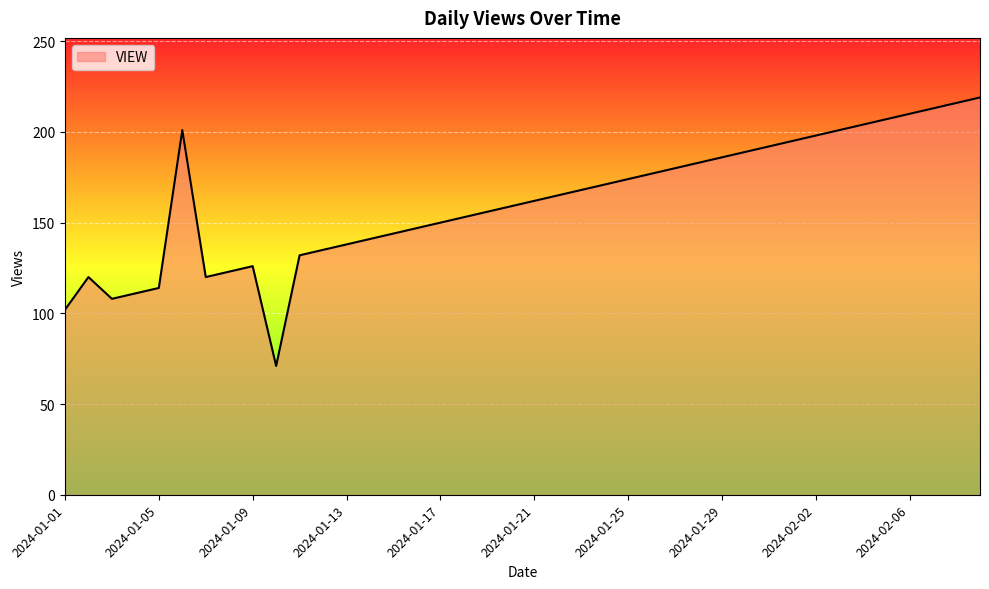

How many lines are shown in the chart?

1